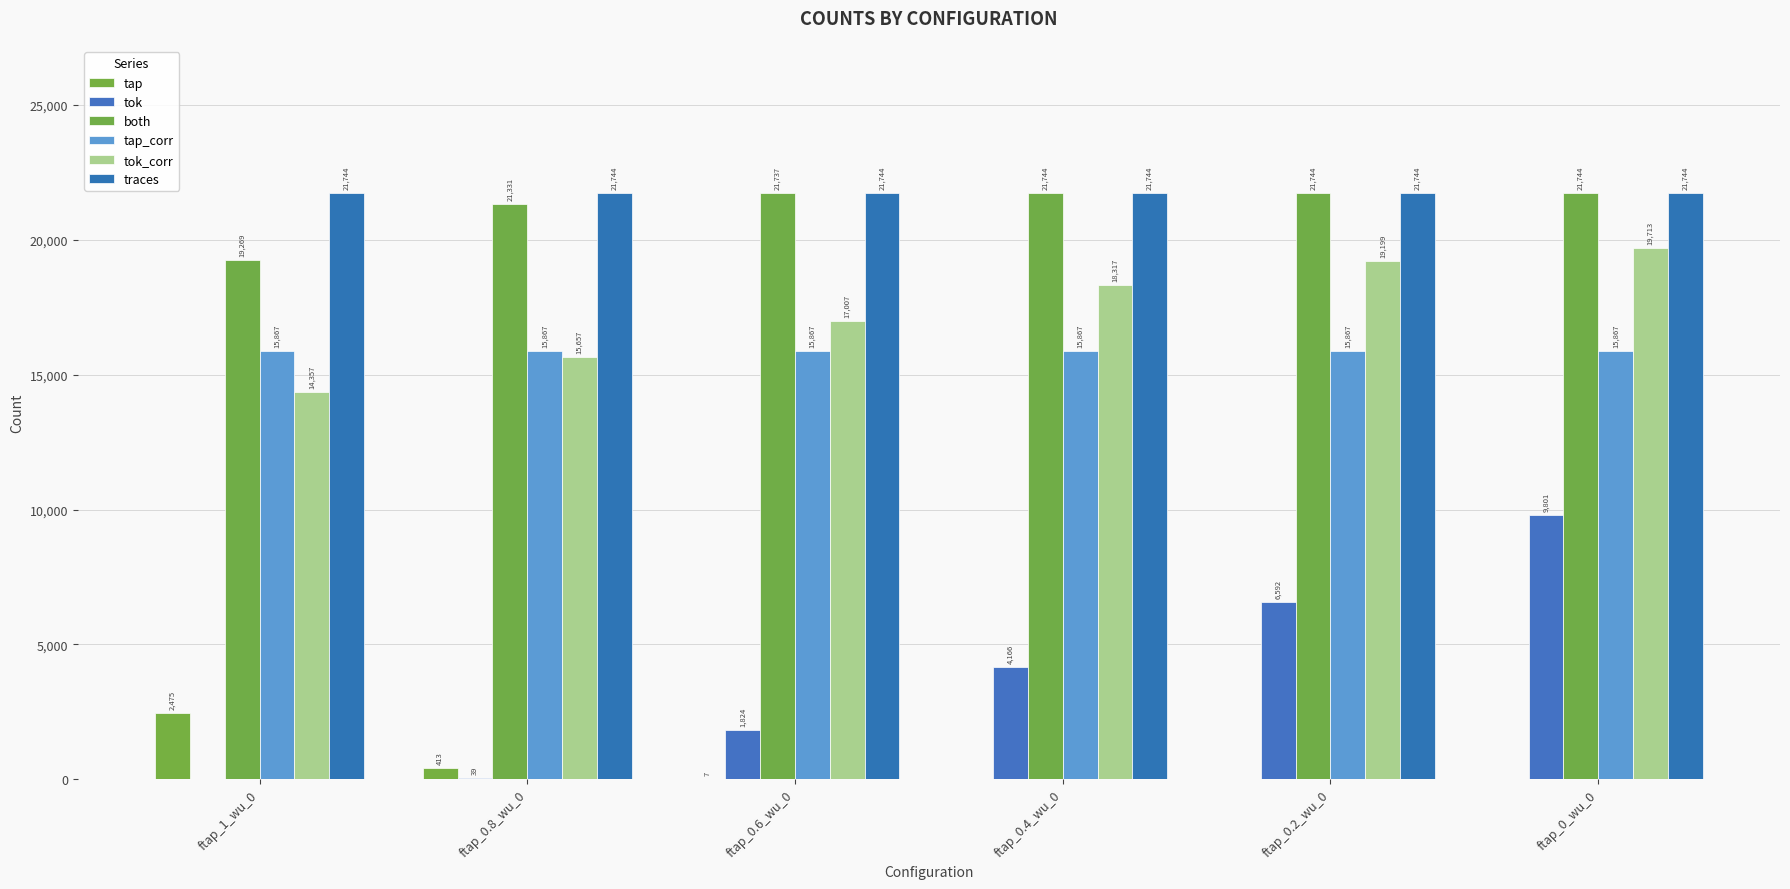

The tap_corr series shows 24671 at ftap_0.4_wu_0. True or false?

False